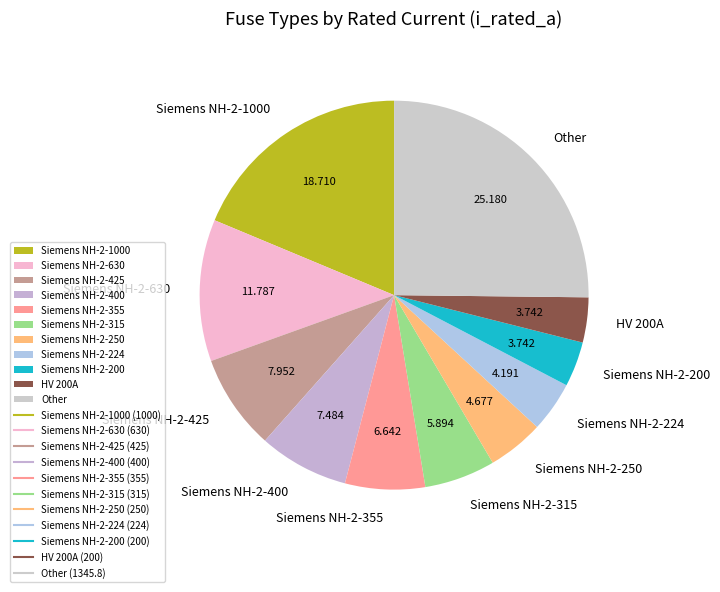

Which has a higher value, Other or Siemens NH-2-355?

Other